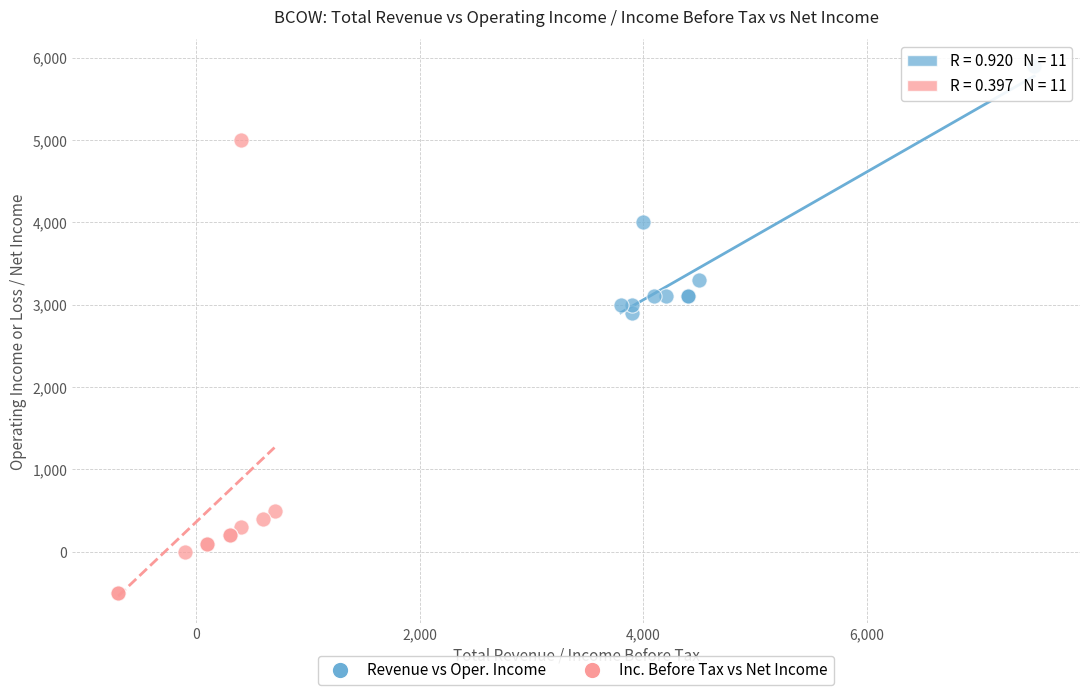

Which series has the largest Y range (max minus min)?

Inc. Before Tax vs Net Income